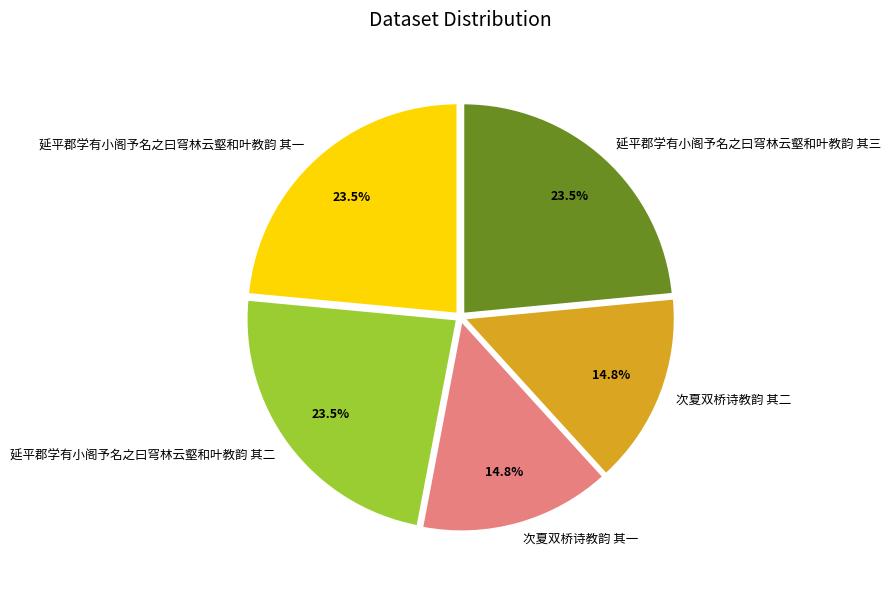

To the nearest percent, what is the difference between the largest and smallest slice percentages?

9%